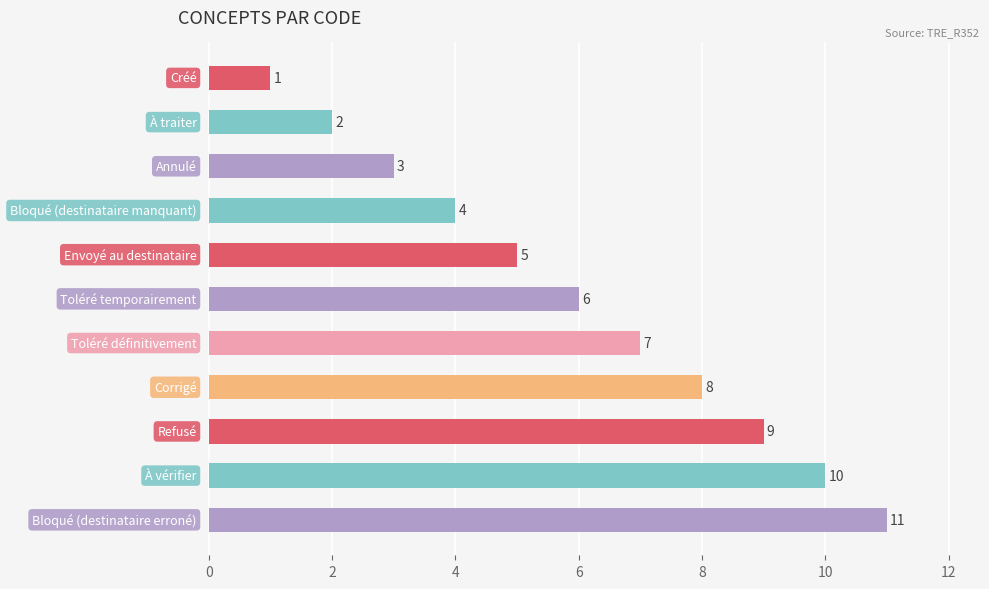

How many data points are less than 6?

5